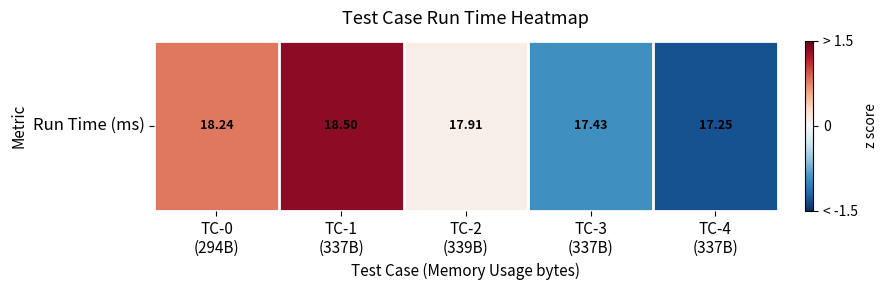

Which has a higher value, TC-1
(337B) or TC-4
(337B)?

TC-1
(337B)